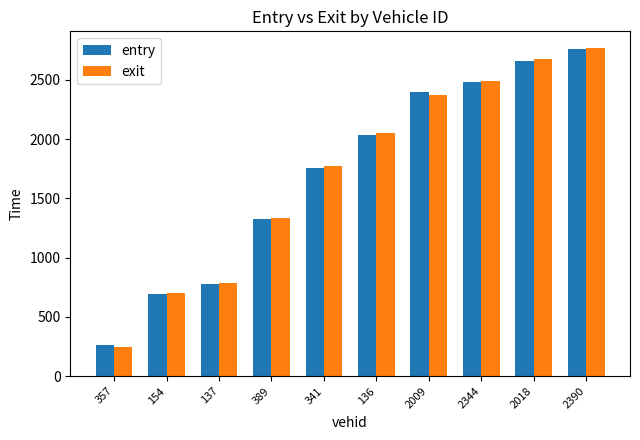

What is the sum of all entry values?

17151.2